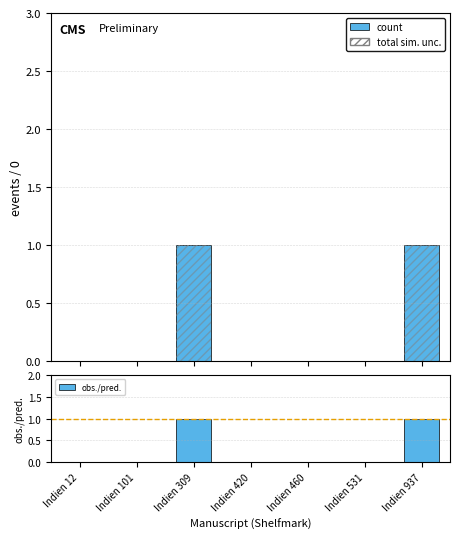

Which series has the widest spread of values?

count